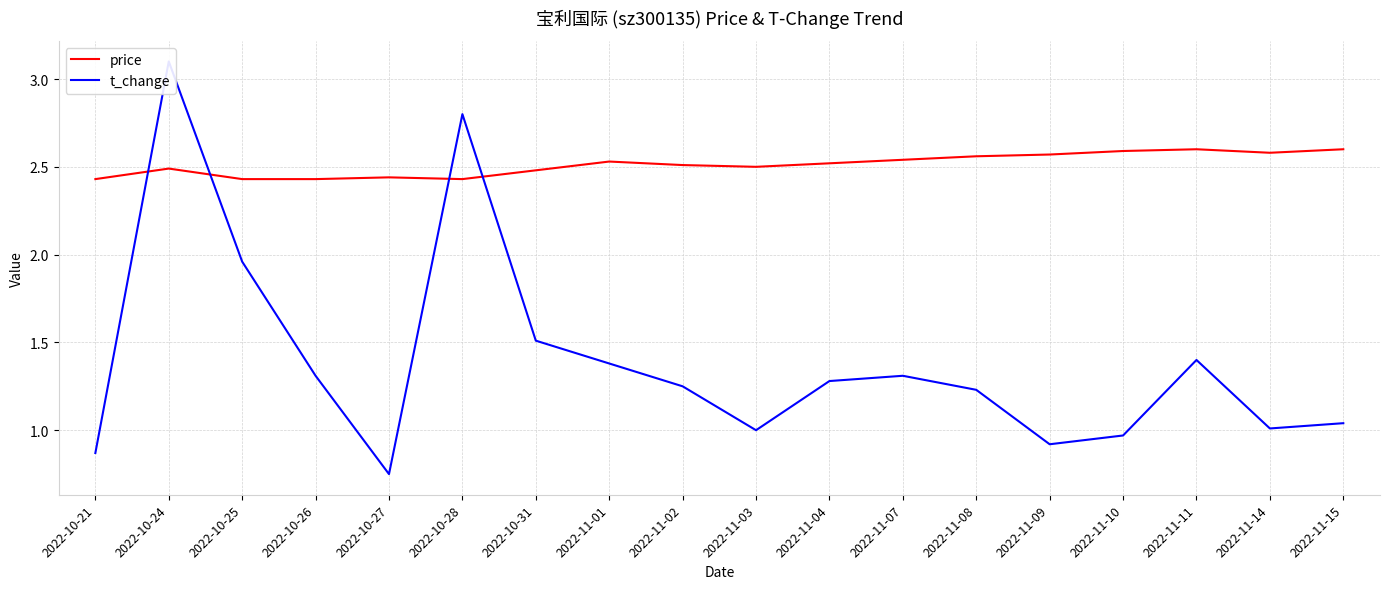

How many interior local peaks does the t_change series have?

4